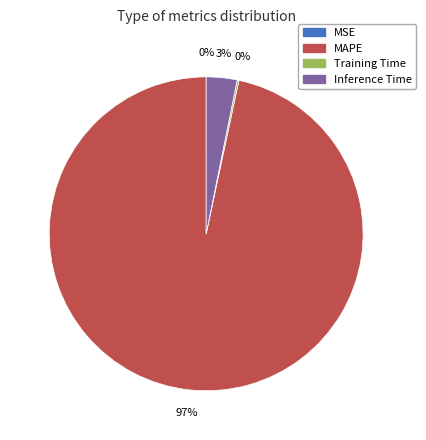

The Inference Time slice represents 15% of the pie. True or false?

False